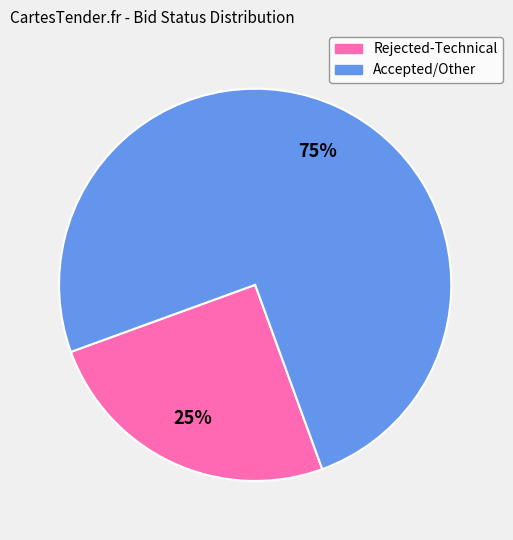

Do Rejected-Technical and Accepted/Other together represent more than half of the pie?

Yes